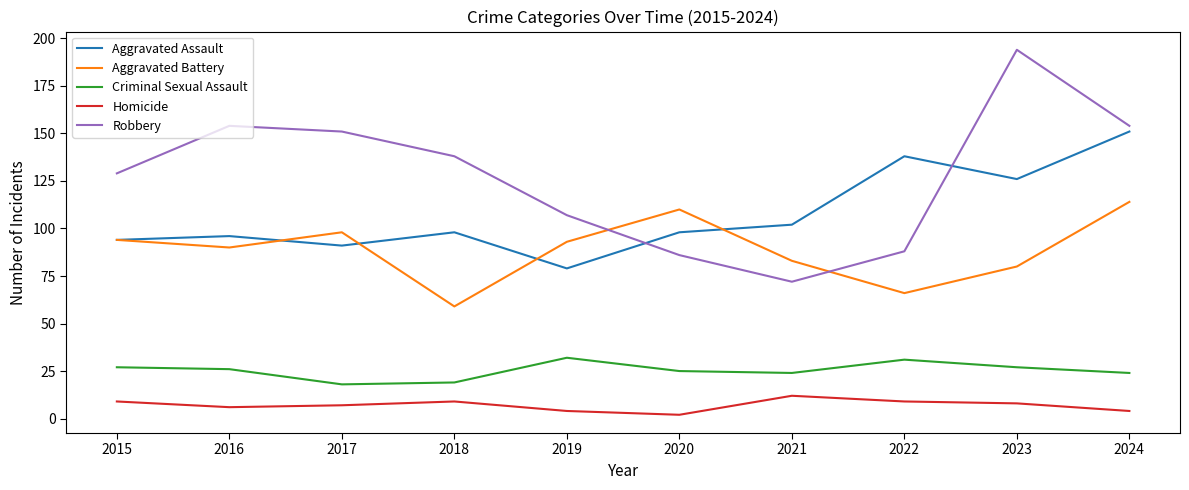

Is it true that Aggravated Battery equals 110 at 2020?

True